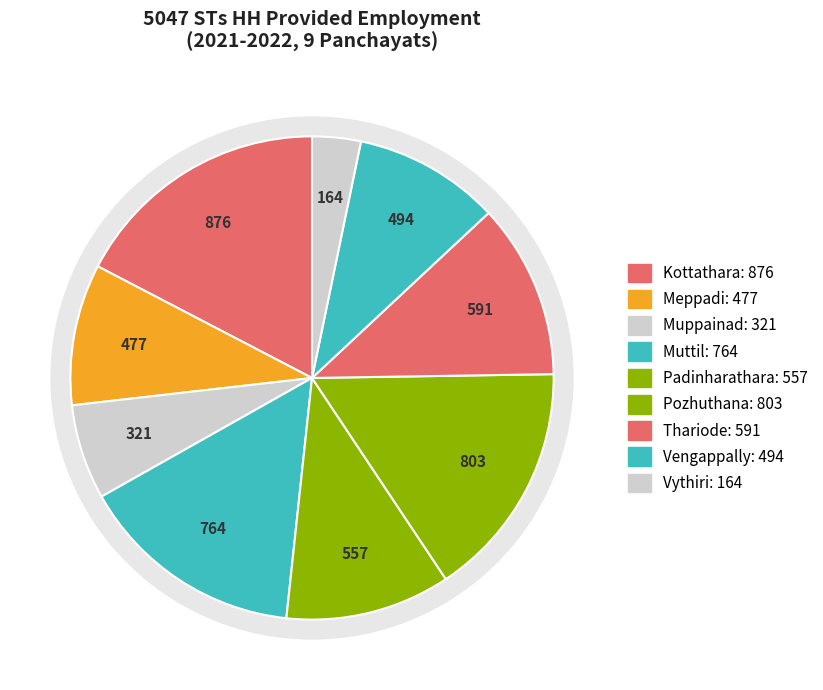

How many segments does this pie chart have?

9